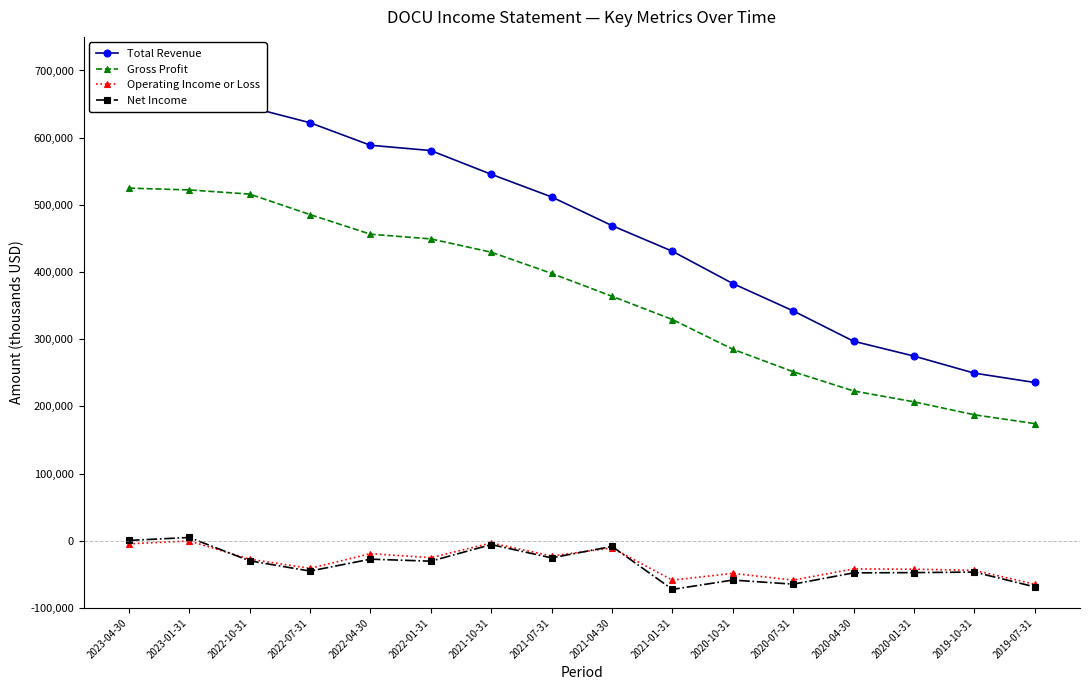

Is it true that Net Income equals -5024 at 2021-04-30?

False